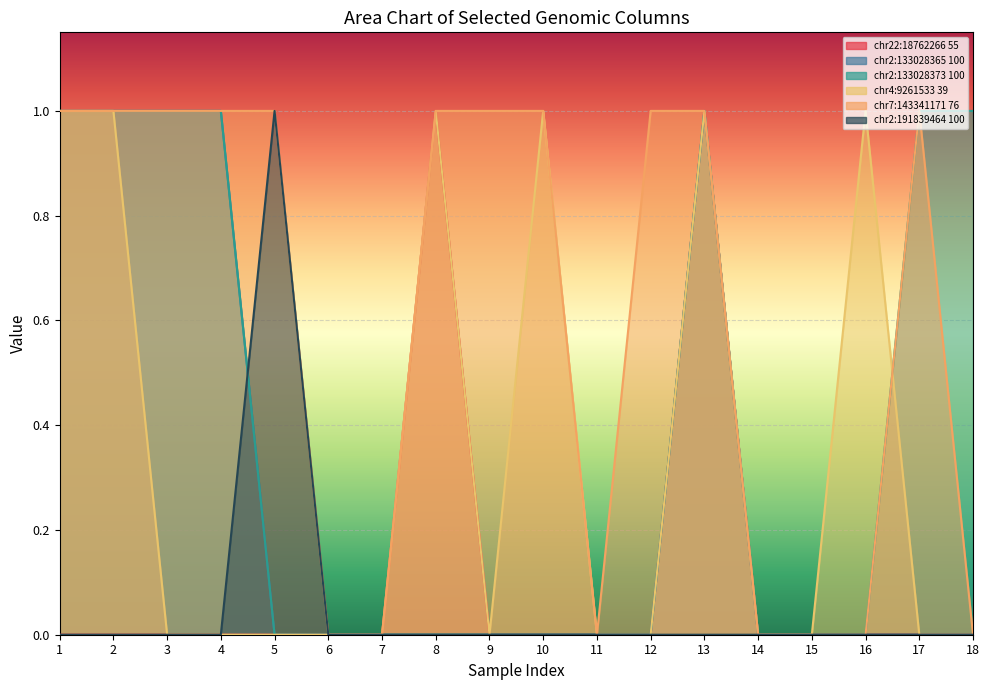

True or false: chr2:133028365 100 and chr4:9261533 39 cross at least once.

False